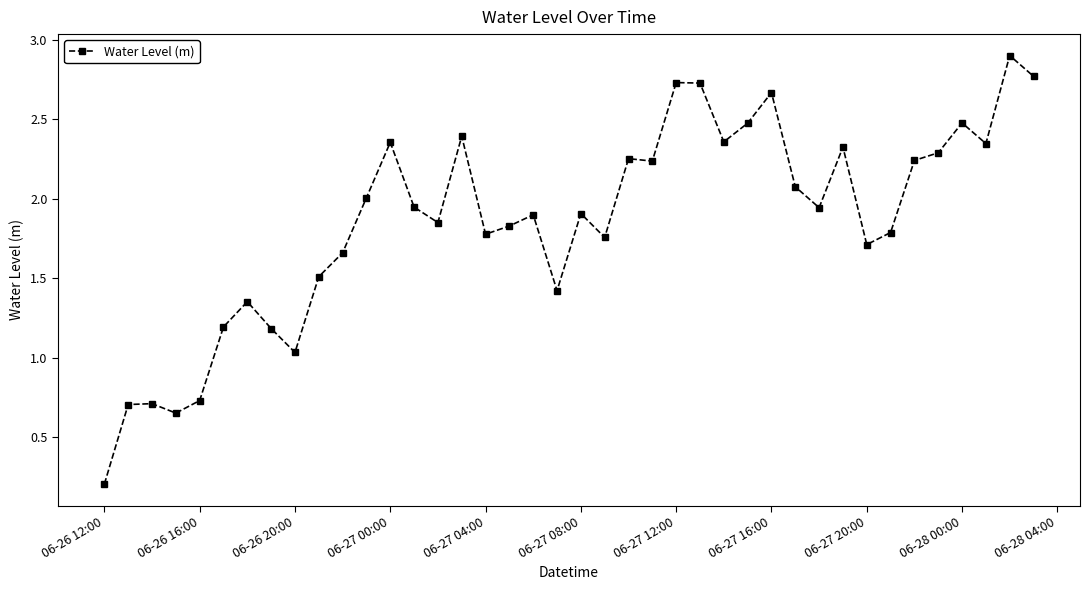

What is the sum of all values?

74.4